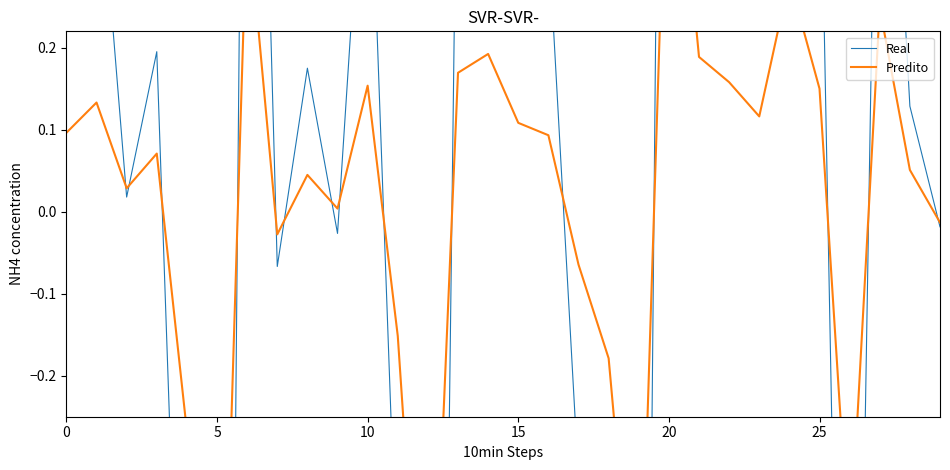

Rank the series by their average value, from highest to lowest.

Real, Predito